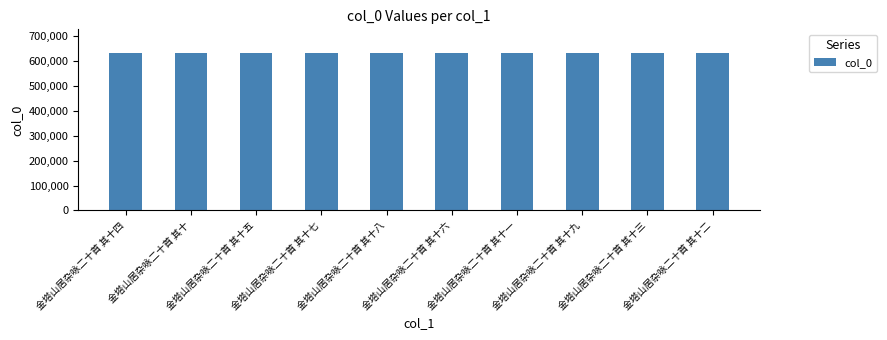

Does the chart contain stacked bars?

No